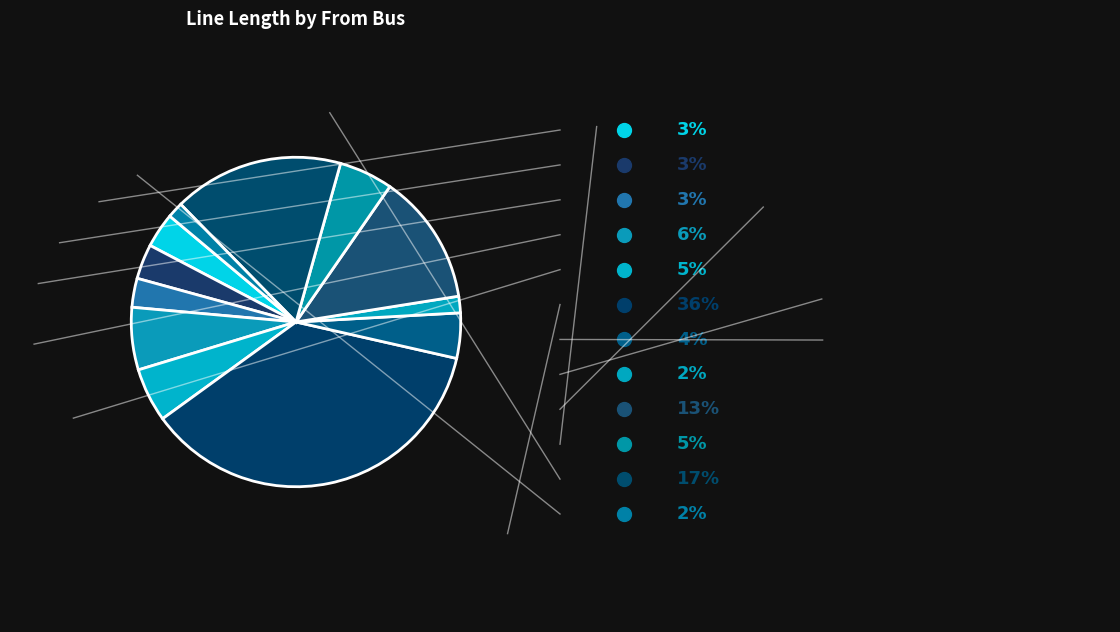

How many segments does this pie chart have?

12